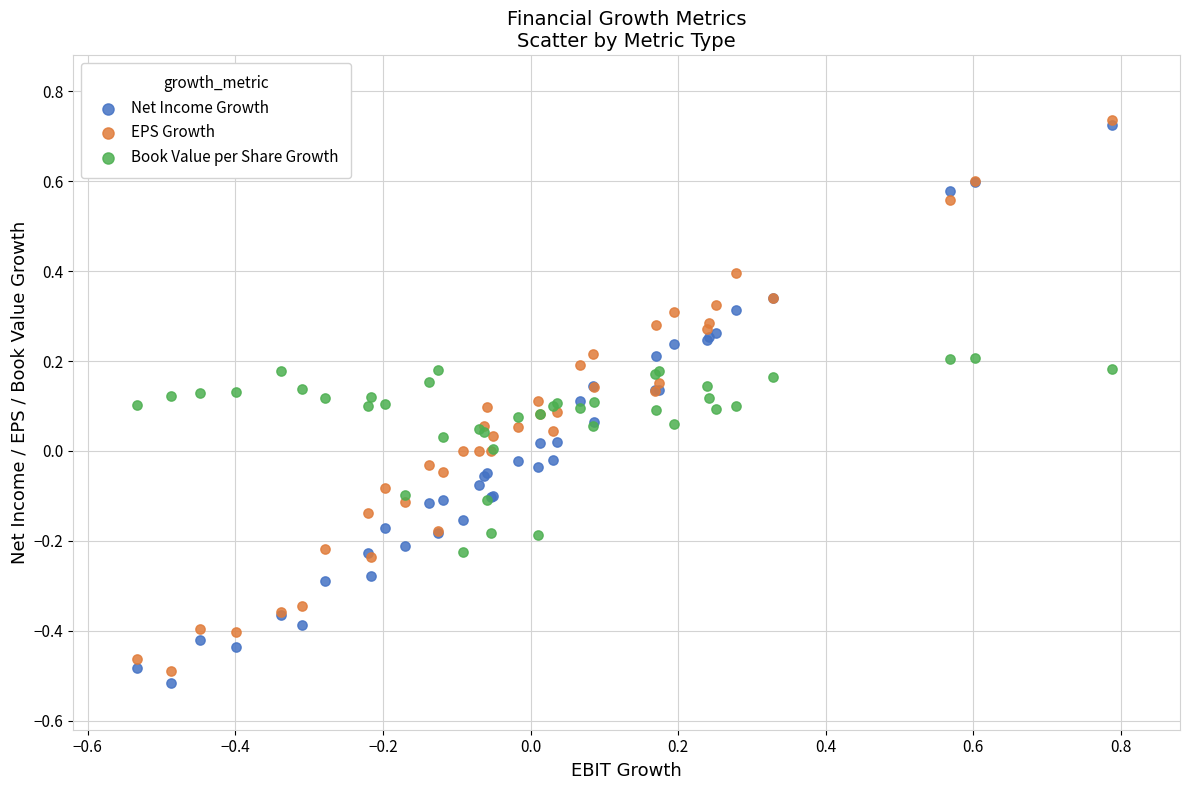

What are all the series names shown in the legend?

Net Income Growth, EPS Growth, Book Value per Share Growth